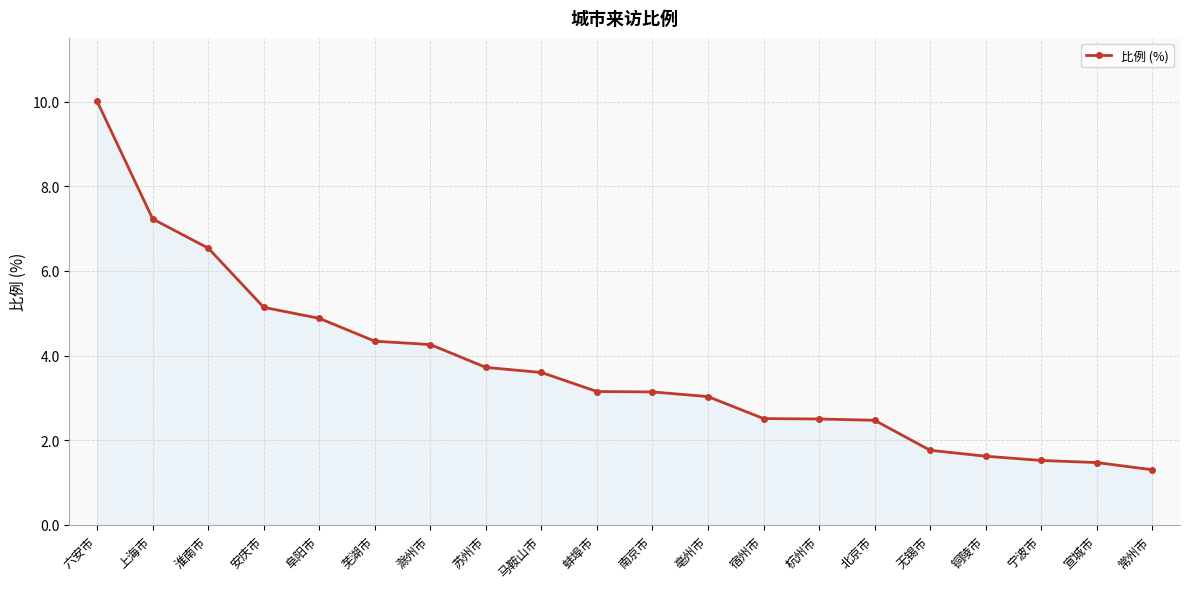

What is the difference between the maximum and minimum values?

8.7